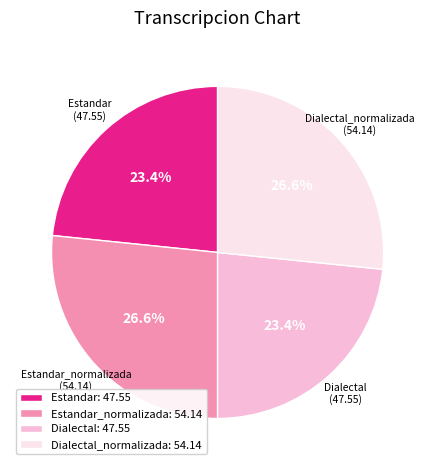

Combined, what portion of the pie is Dialectal_normalizada: 54.14 and Dialectal: 47.55?

50.0%